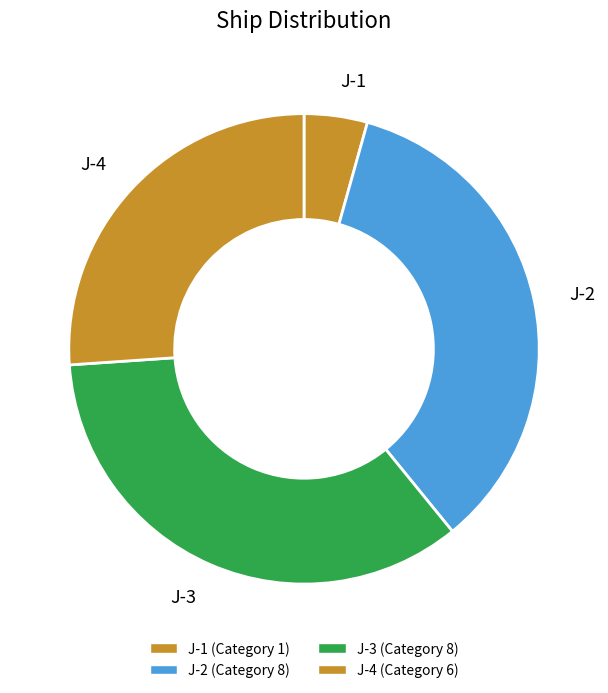

Which slice is the smallest?

J-1